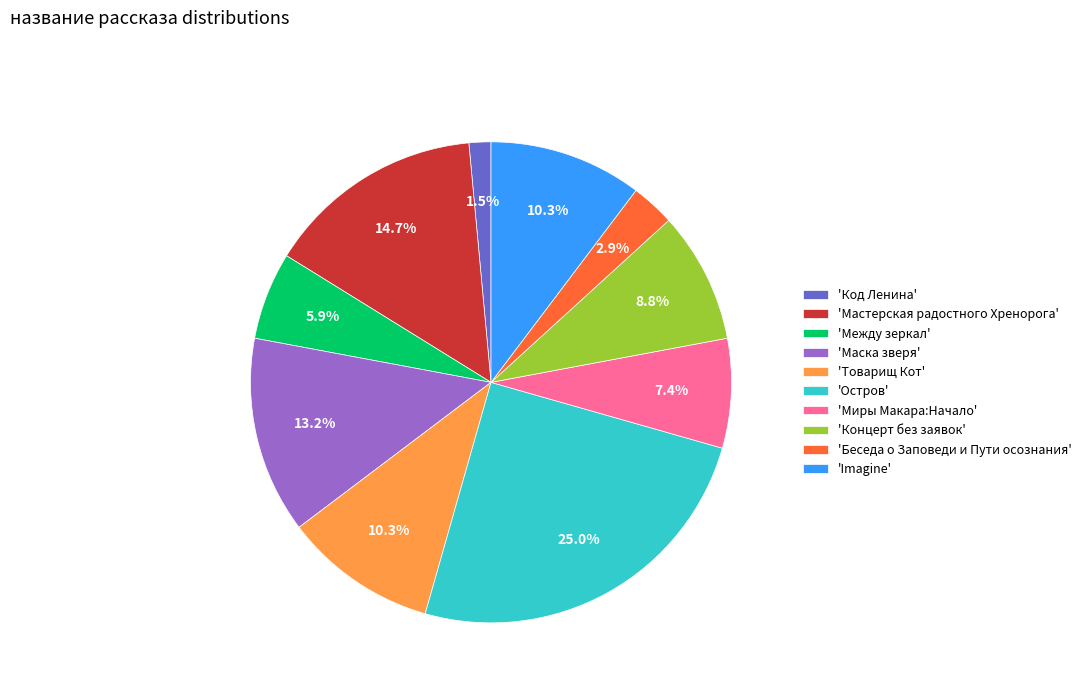

What is the largest slice in the pie chart?

'Остров'